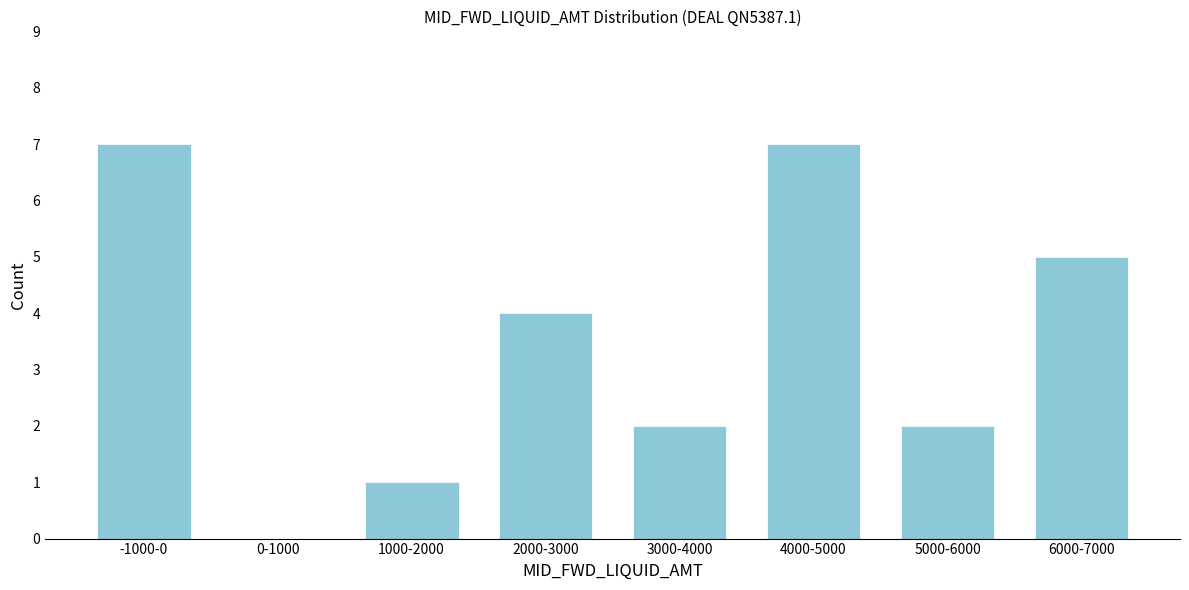

Reading left to right, list all the values displayed in this chart.

-1000-0=7	0-1000=0	1000-2000=1	2000-3000=4	3000-4000=2	4000-5000=7	5000-6000=2	6000-7000=5